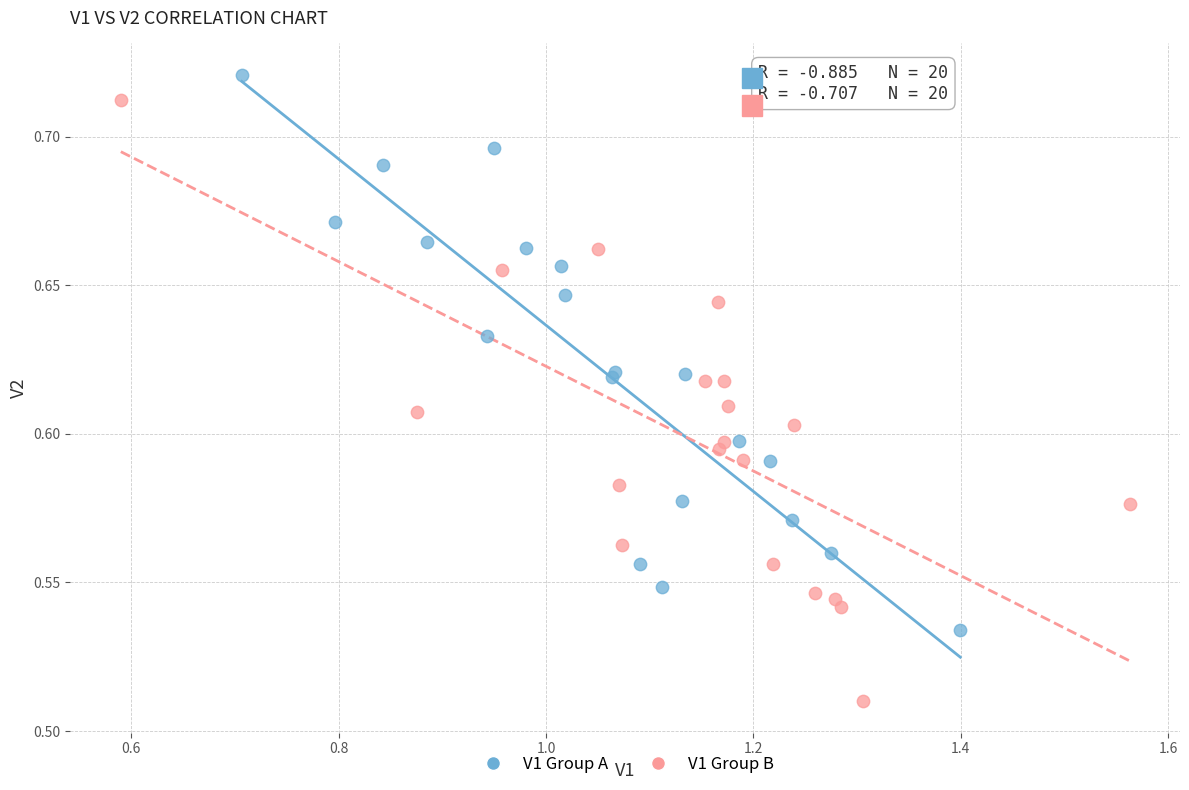

Which series has the largest Y range (max minus min)?

V1 Group B